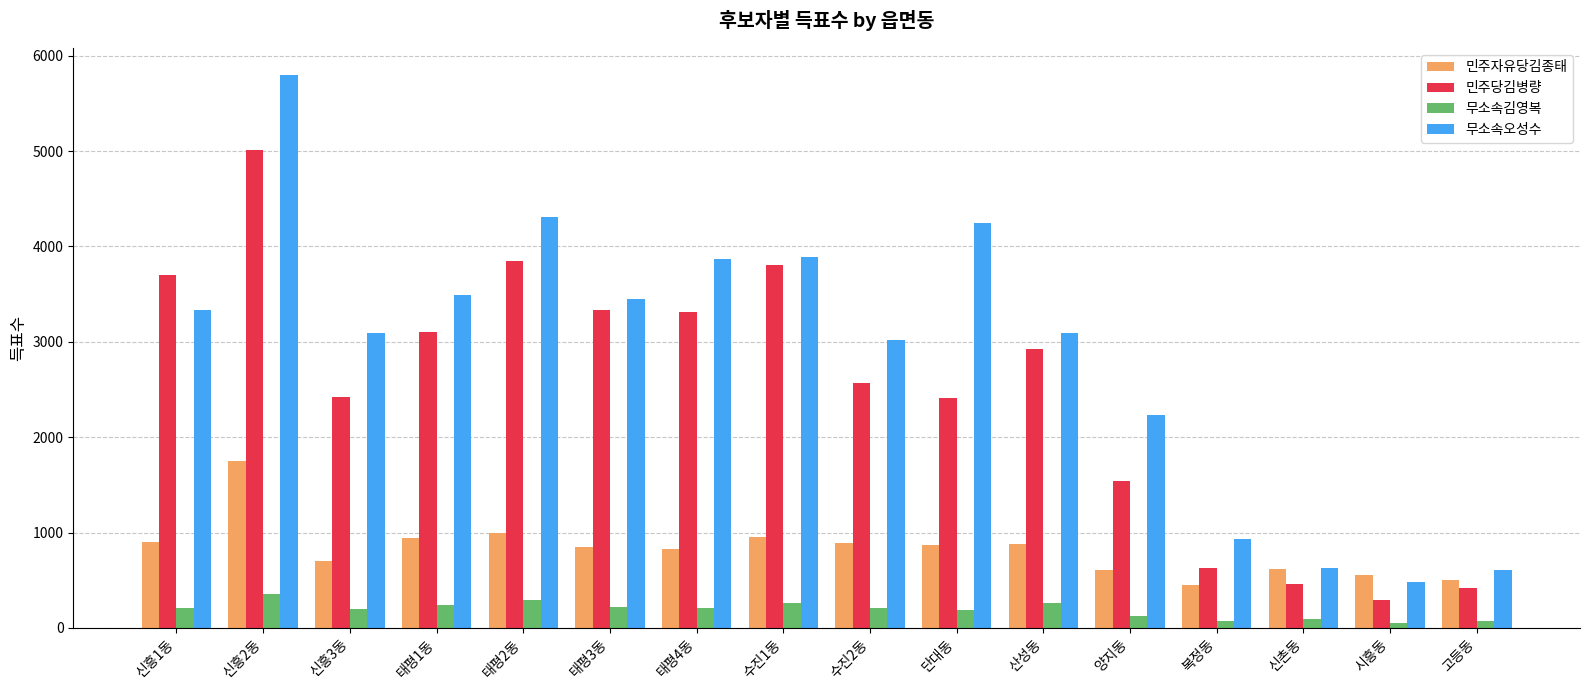

Which series changed the most between 수진2동 and 양지동?

민주당김병량